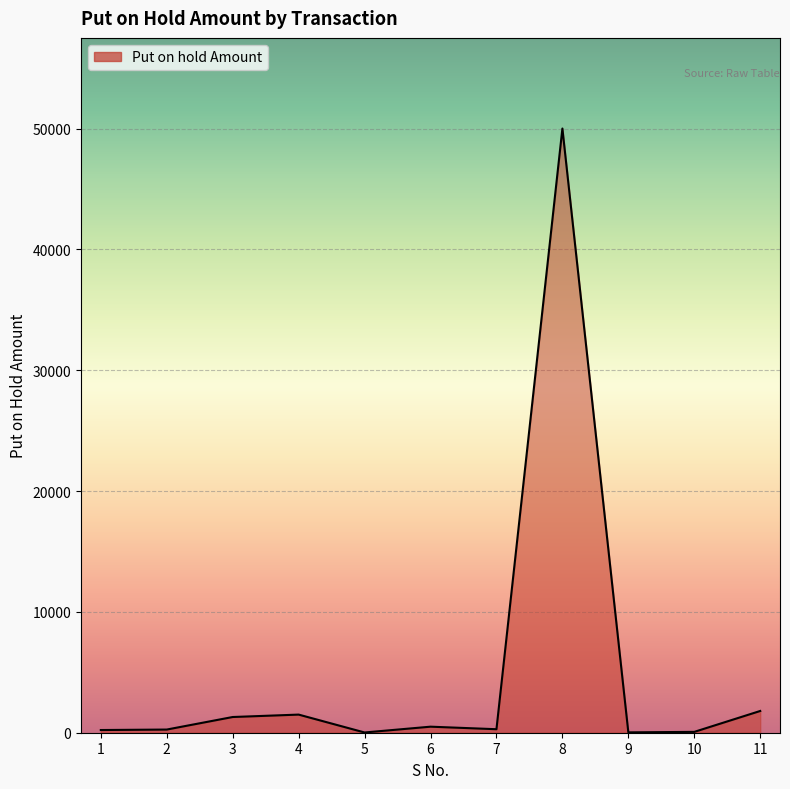

What is the smallest value displayed?

20.0